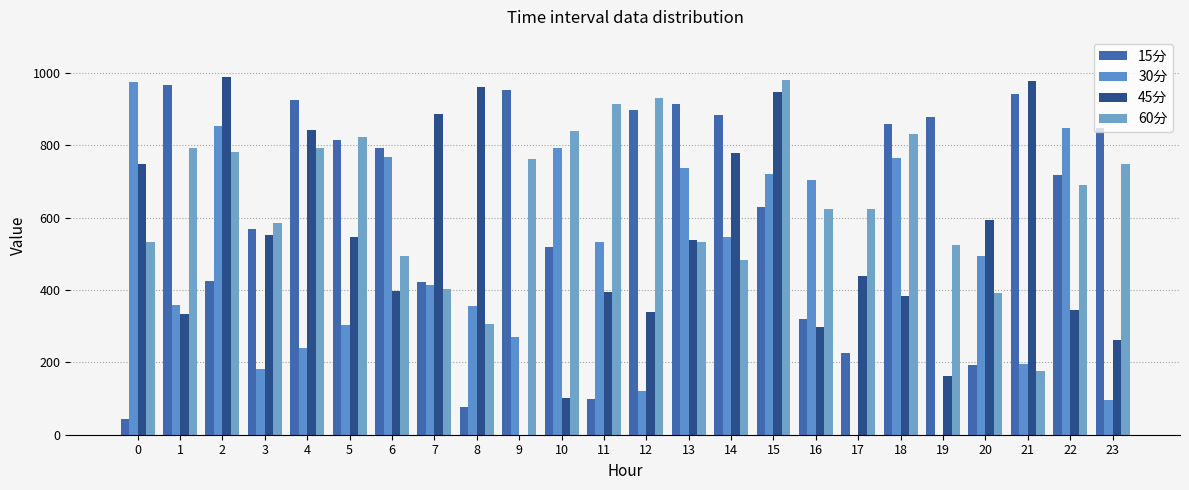

Which series has the widest spread of values?

45分